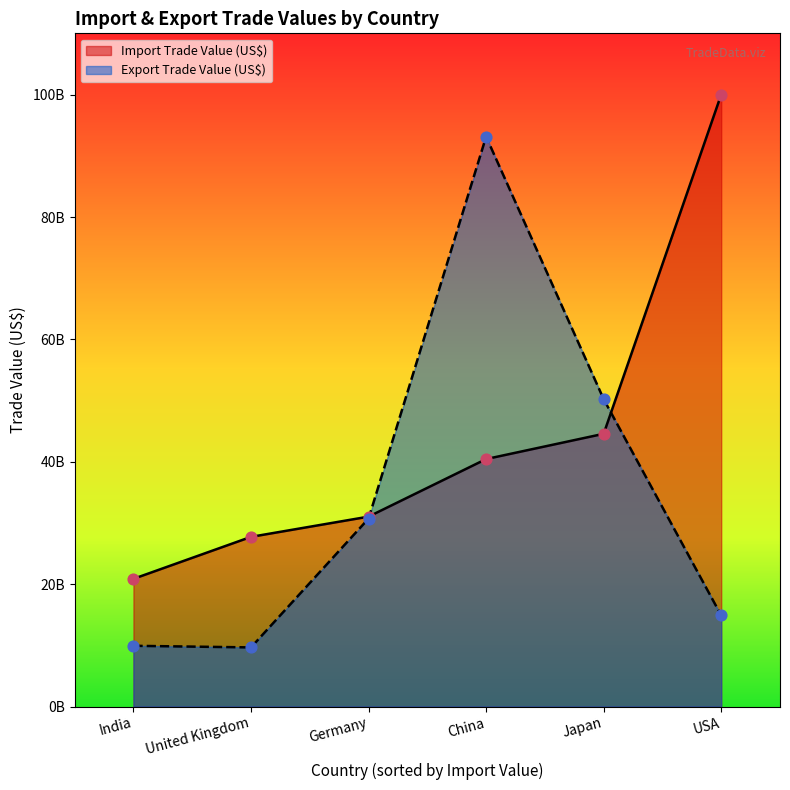

Which series has the widest spread of Y values?

Export Trade Value (US$)